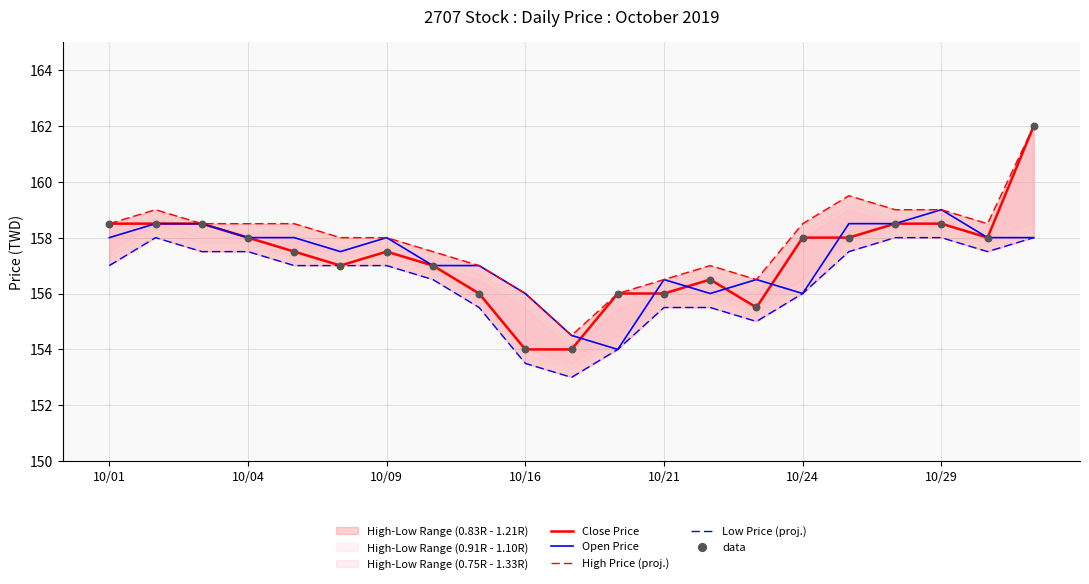

Which series has the largest Y range (max minus min)?

Close Price